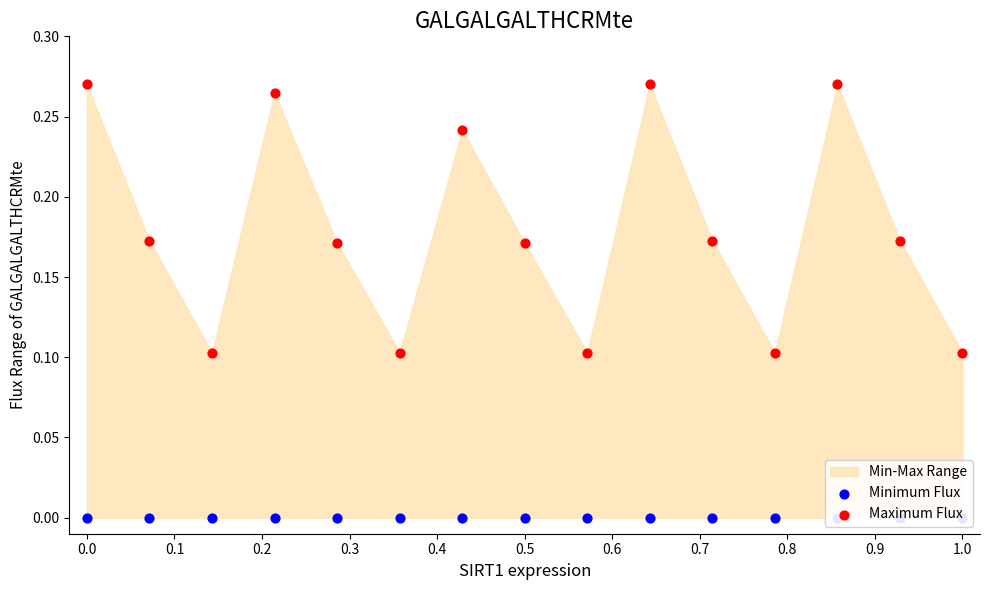

Is the value of Maximum Flux at 11 greater than the value of Minimum Flux at 11?

Yes